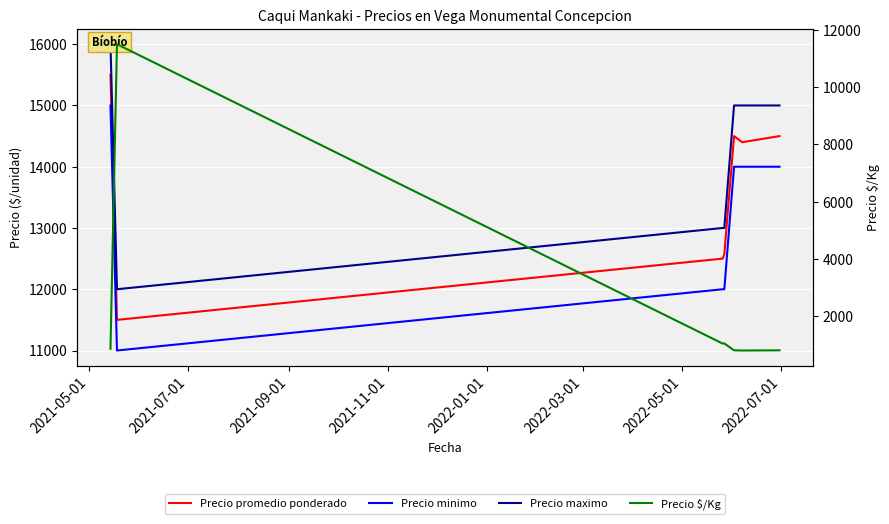

What is the difference between the maximum and minimum values in the Precio minimo series?

4000